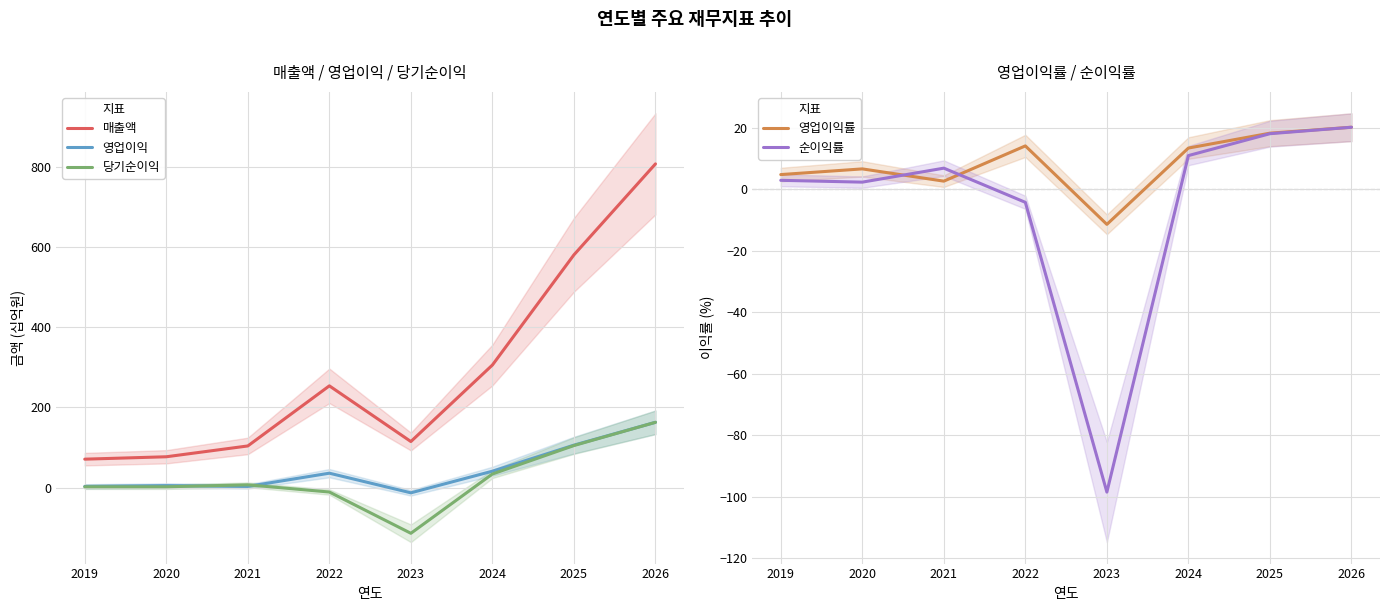

At which category does 순이익률 reach its first local valley?

2020